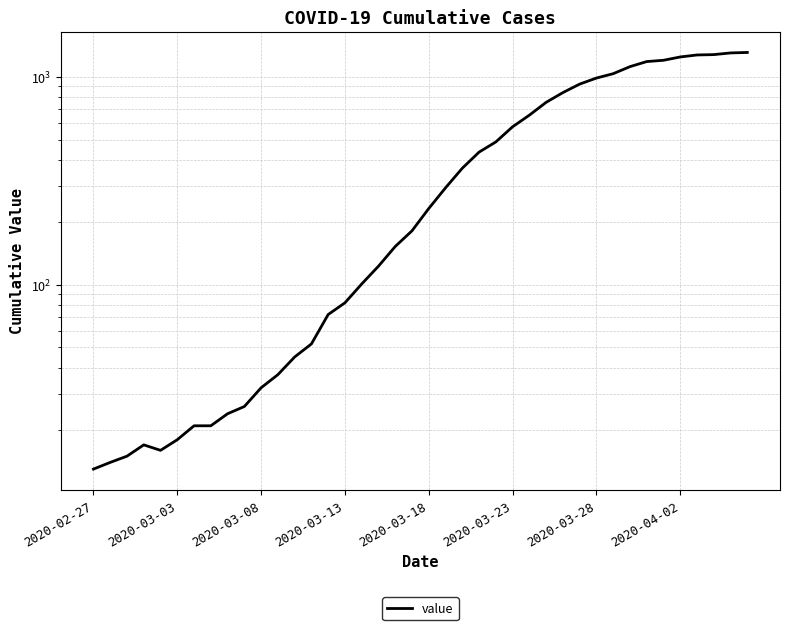

What is the change in value from 26 to 31?

+382